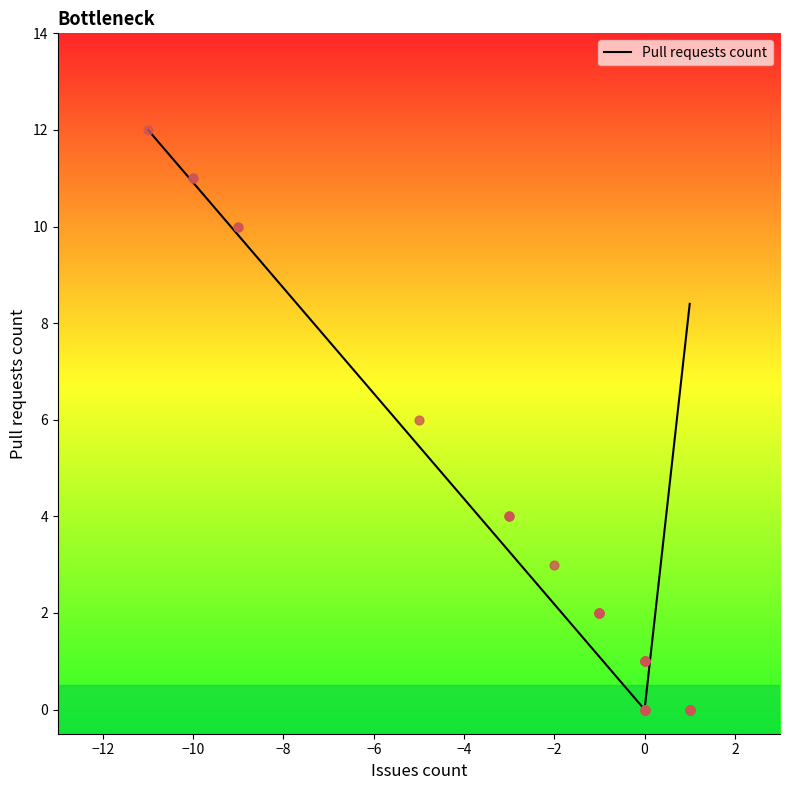

What is the change in value from -5 to 1?

-6